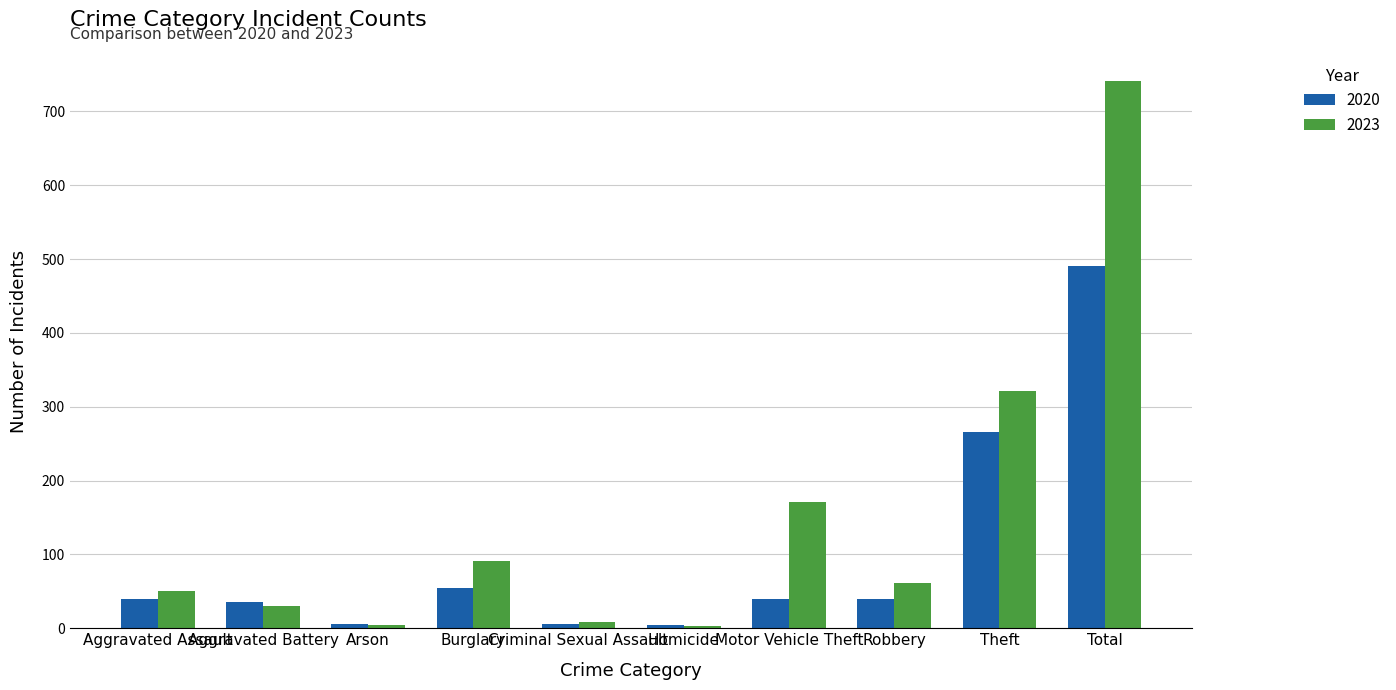

The value of 2020 at Theft is 380. True or false?

False